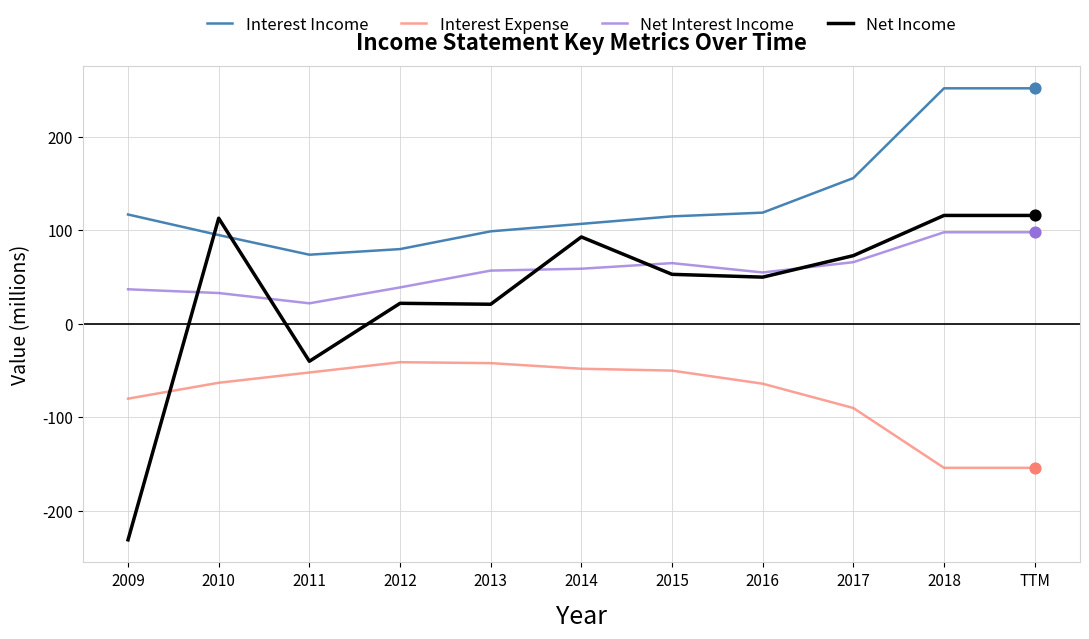

Which series has the widest spread of values?

Net Income